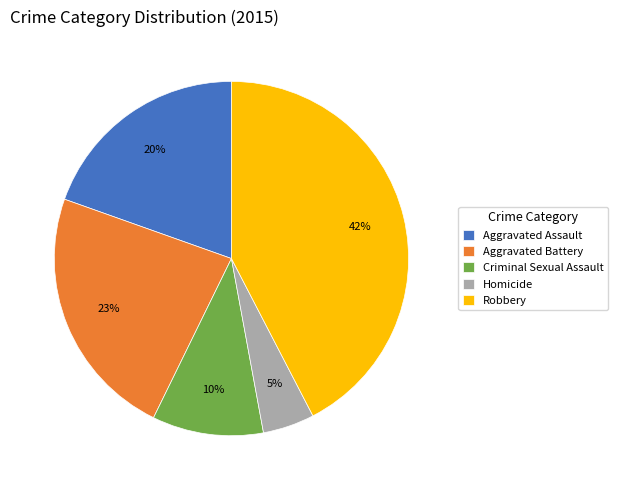

Which slice is the smallest?

Homicide